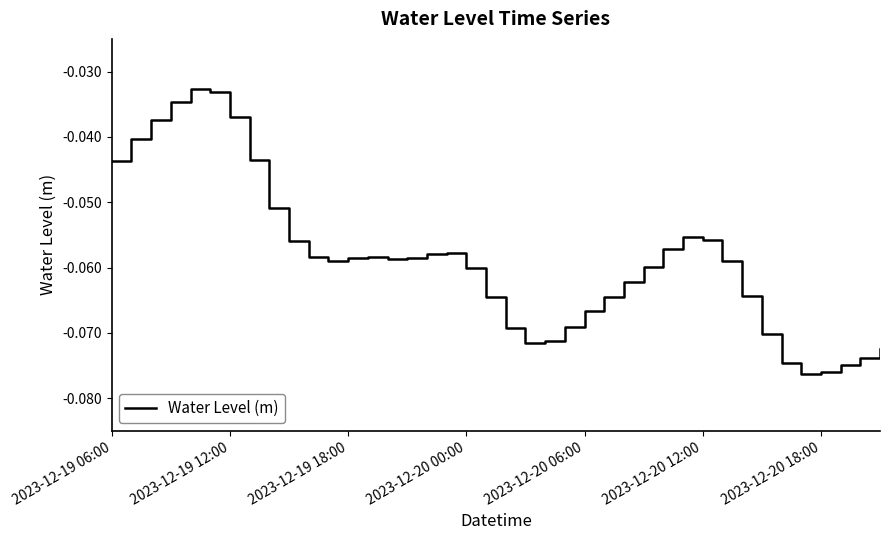

Is this an area chart (filled region under the line)?

No